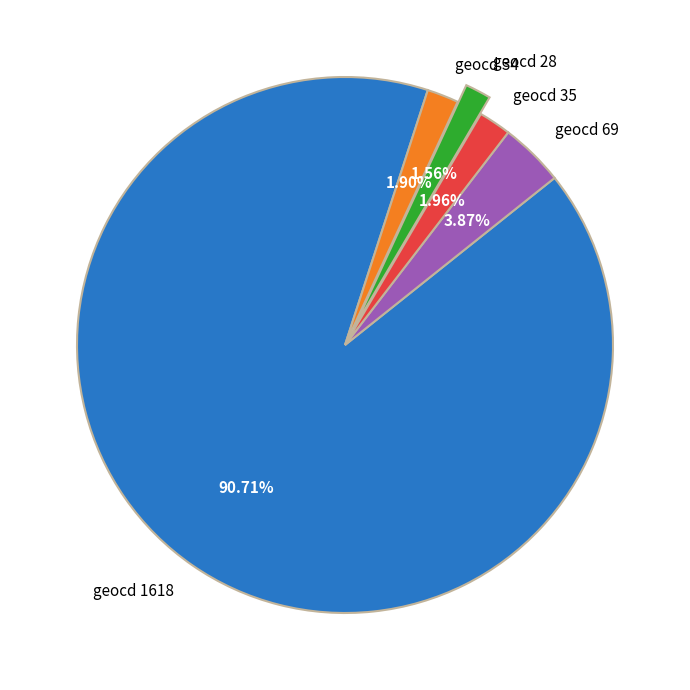

To the nearest percent, what is the combined percentage of geocd 35 and geocd 34?

4%